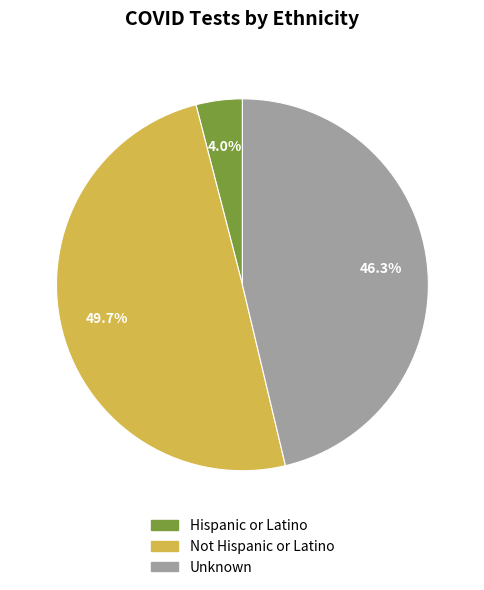

What is the total percentage of Not Hispanic or Latino and Unknown?

96.0%